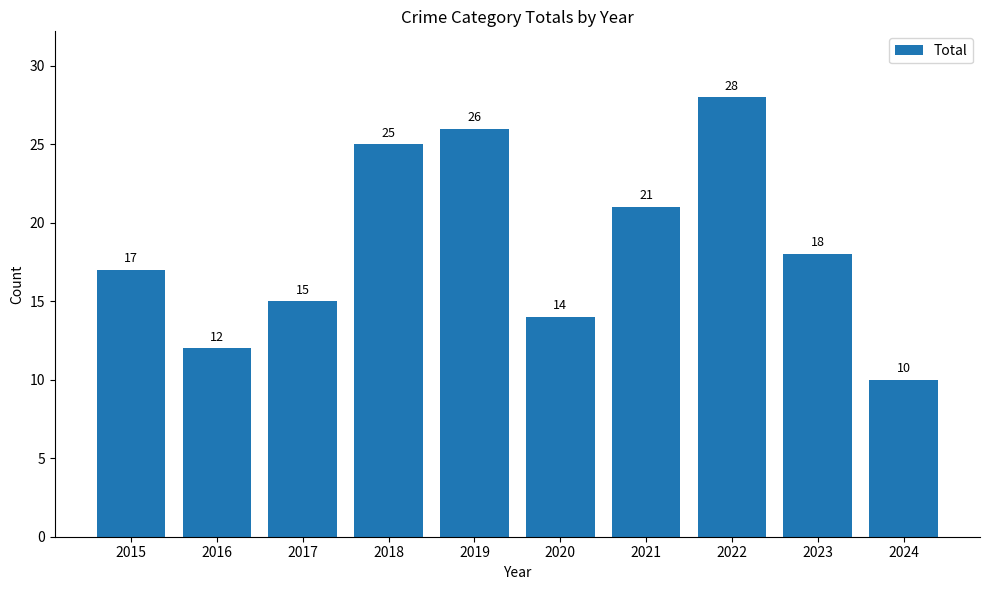

What is the change in value from 2016 to 2017?

+3